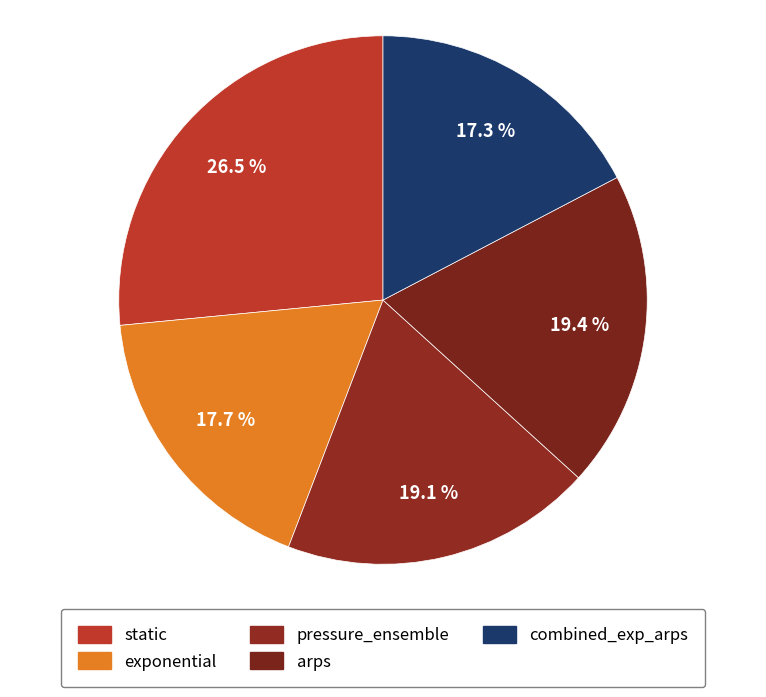

The arps slice represents 28% of the pie. True or false?

False